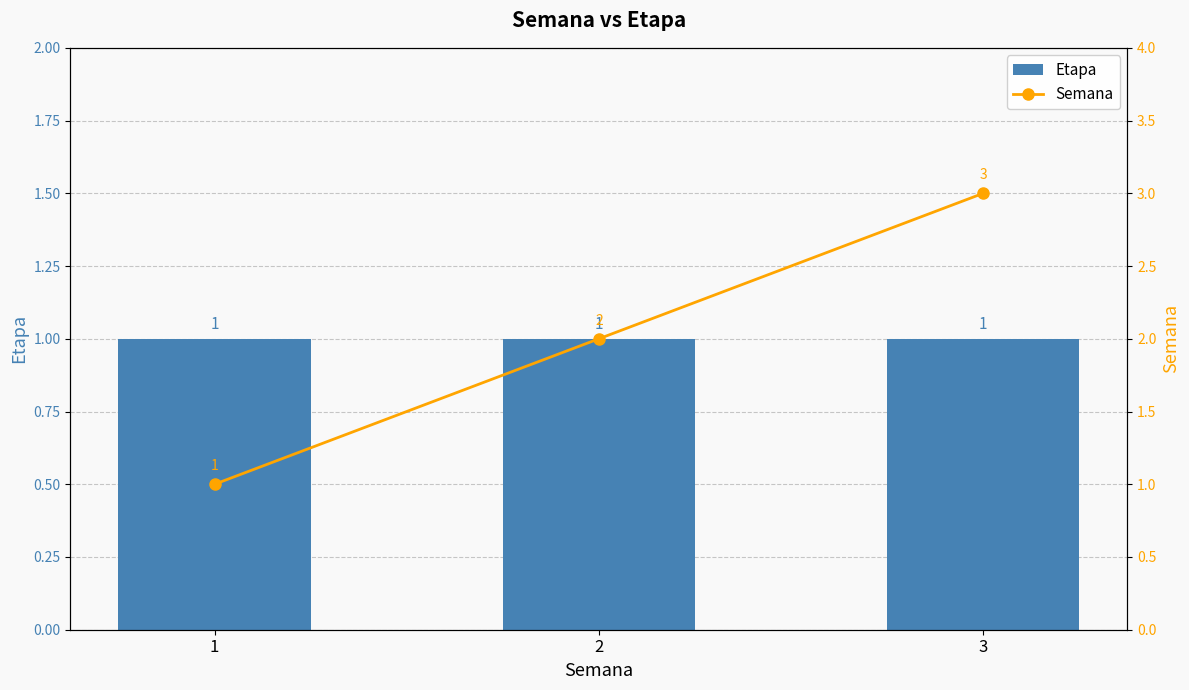

The value of Etapa at 2 is 1. True or false?

True